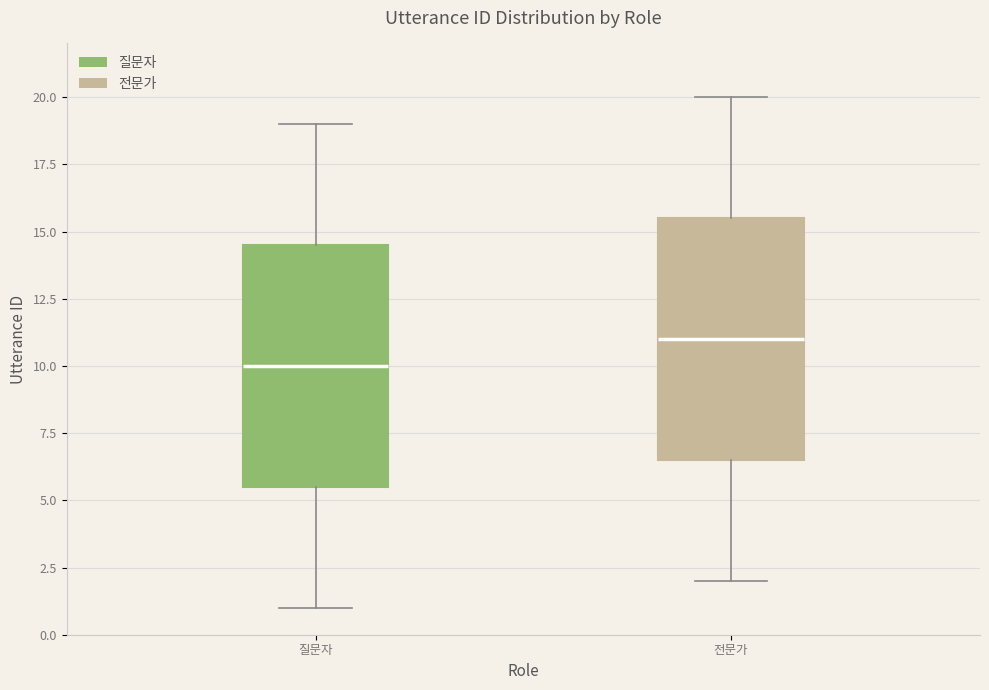

Reading left to right, transcribe this box plot: for each box, give where its median line is, the range the box spans, and where its two whiskers end, as read against the y-axis. The values are not printed on the chart, so give them approximately, as read against the axis.

질문자: median 10.0, box 5.5 to 14.5, whiskers 1.0 to 19.0
전문가: median 11.0, box 6.5 to 15.5, whiskers 2.0 to 20.0